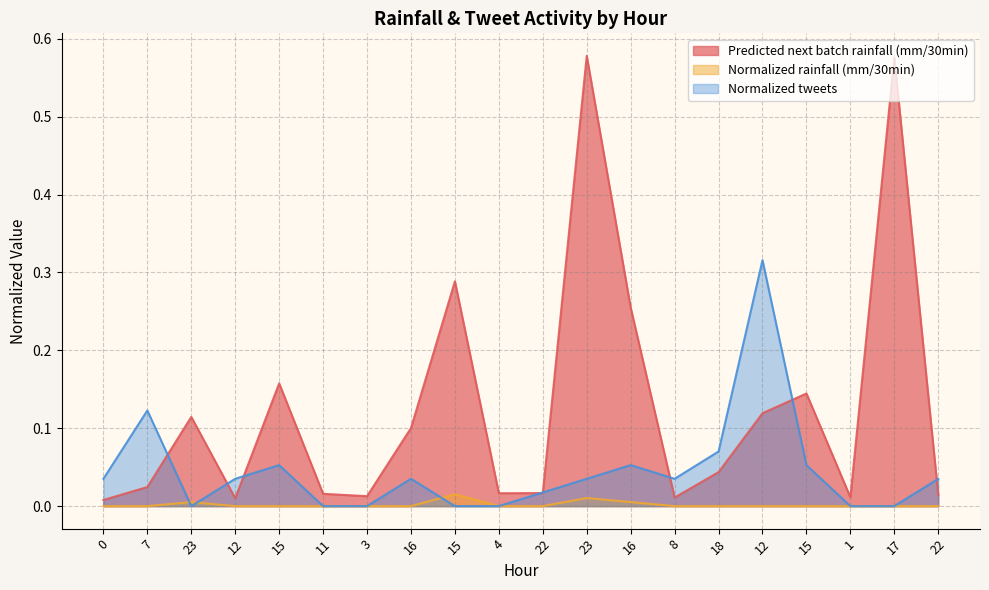

At which label does Normalized tweets reach its minimum?

23